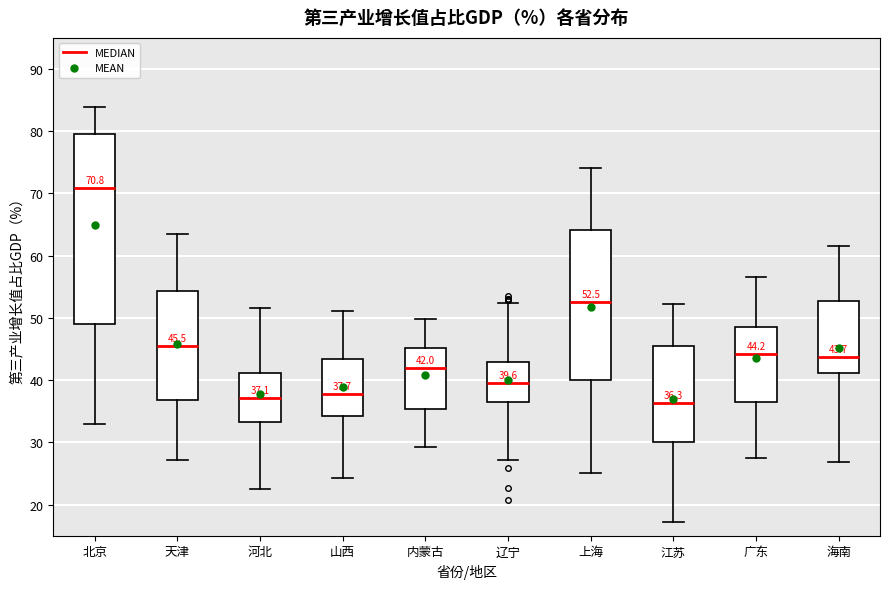

Which box is the tallest, from its lower edge to its upper edge?

北京